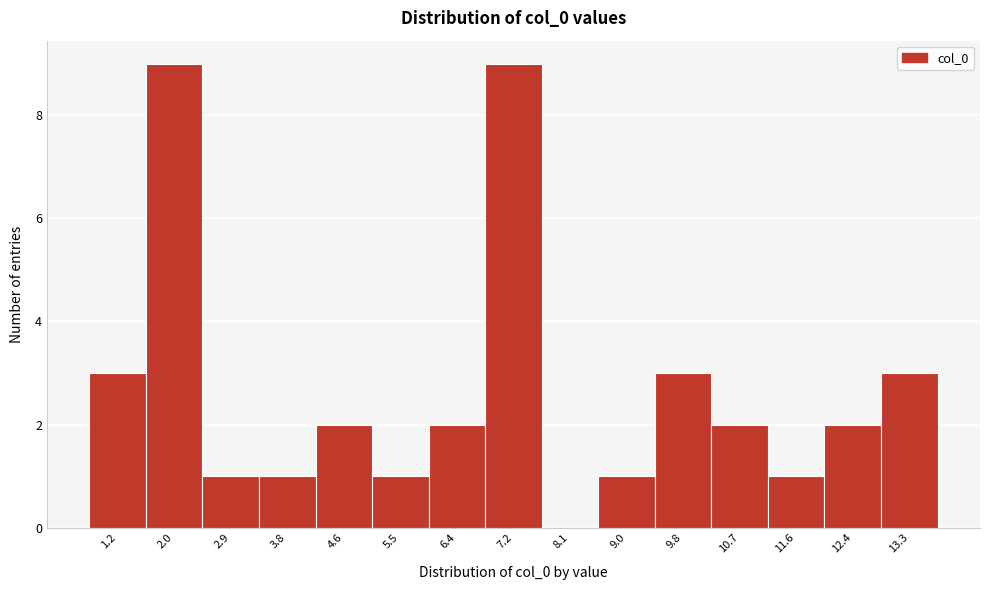

Reading right to left, what are all the values shown in this chart?

13.3=3	12.4=2	11.6=1	10.7=2	9.8=3	9.0=1	8.1=0	7.2=9	6.4=2	5.5=1	4.6=2	3.8=1	2.9=1	2.0=9	1.2=3